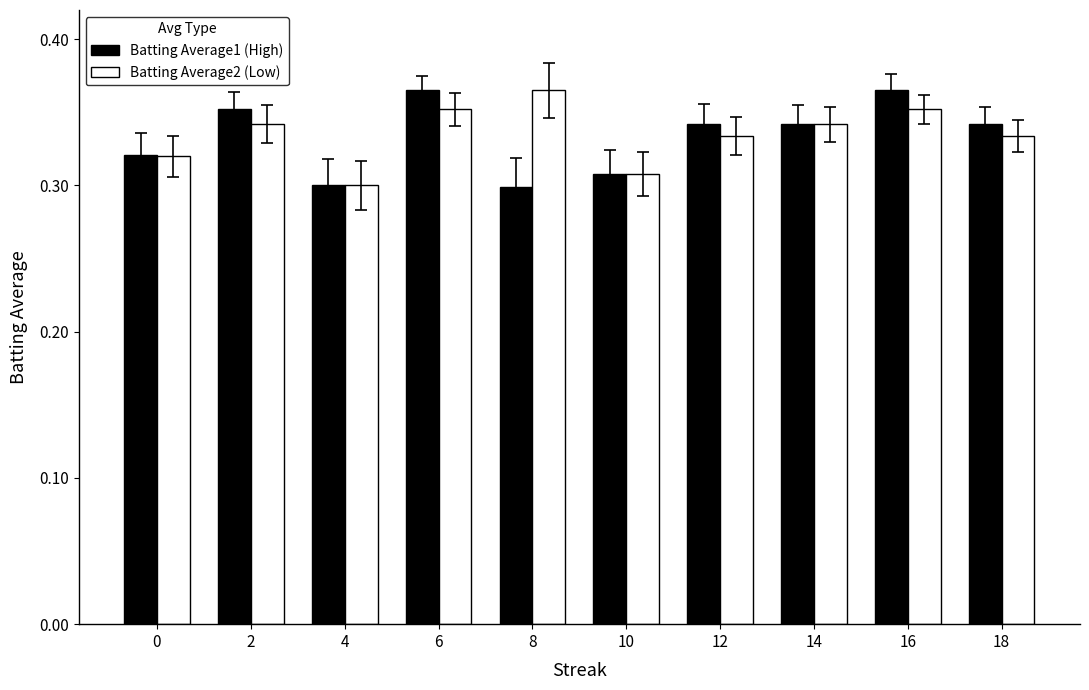

What is the total value across all series at 2?

0.7